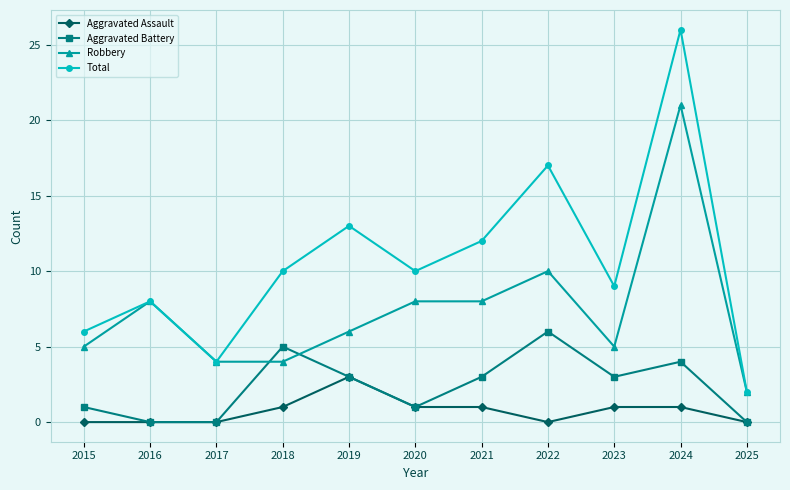

How many distinct data groups are displayed?

4